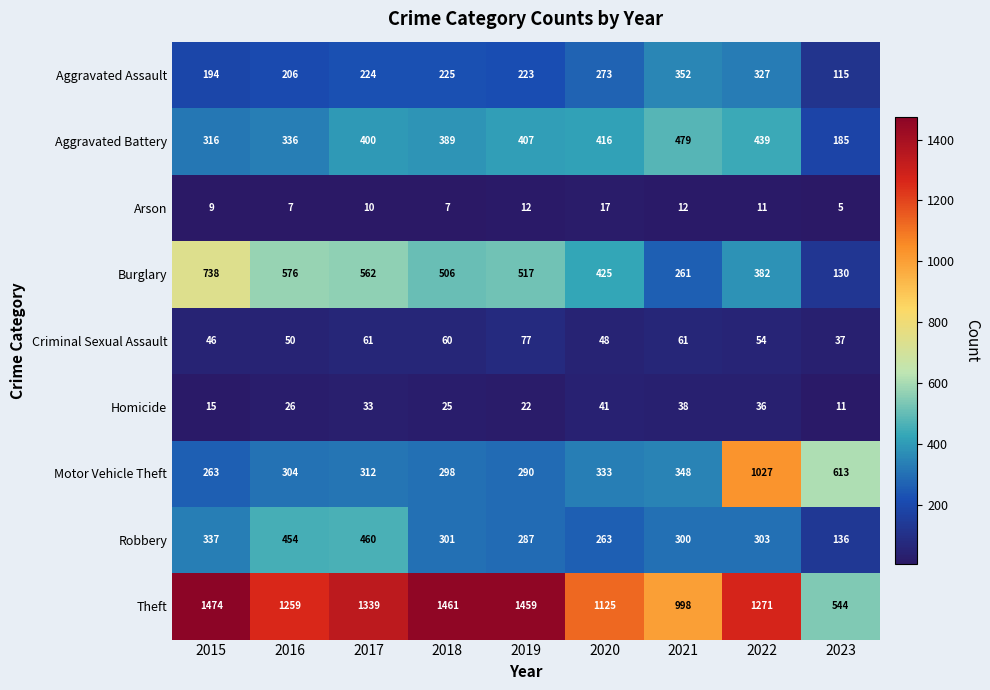

Is it true that Motor Vehicle Theft equals 77 at 2021?

False